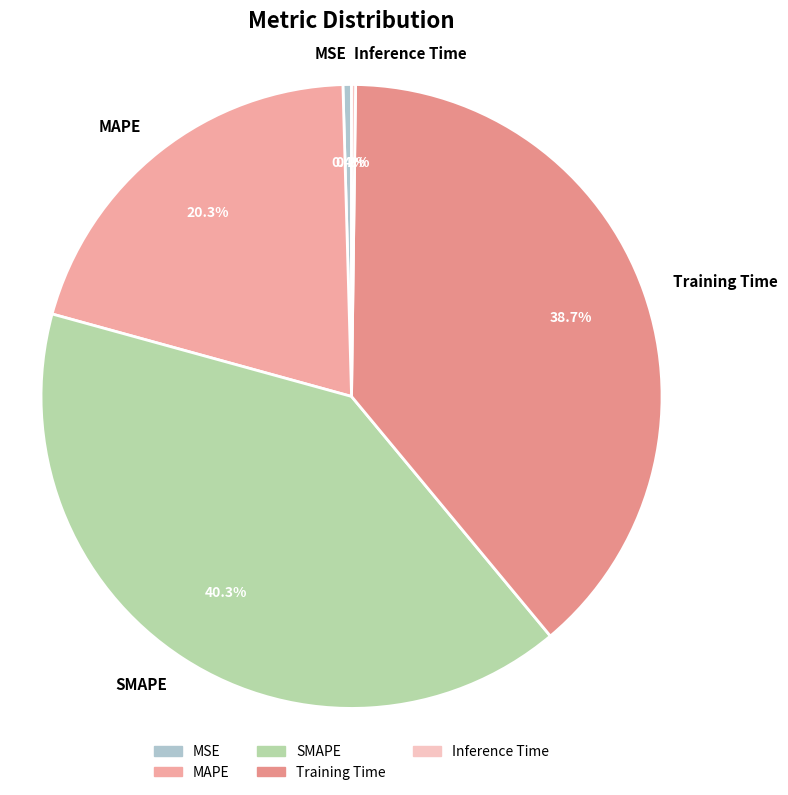

How much of the chart is everything except SMAPE?

59.7%